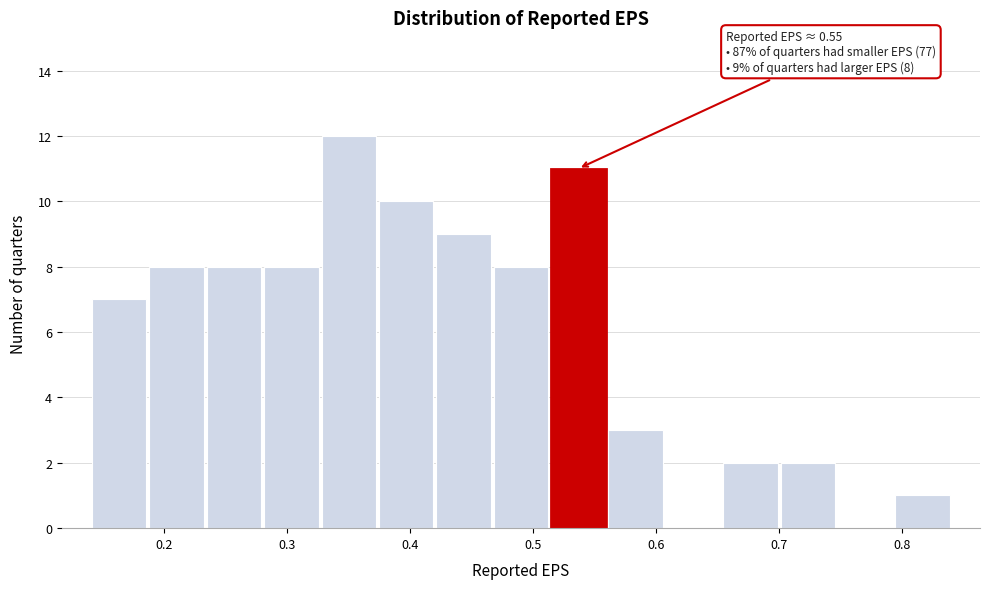

Over which range of the x-axis is the bar tallest?

0.33 to 0.37